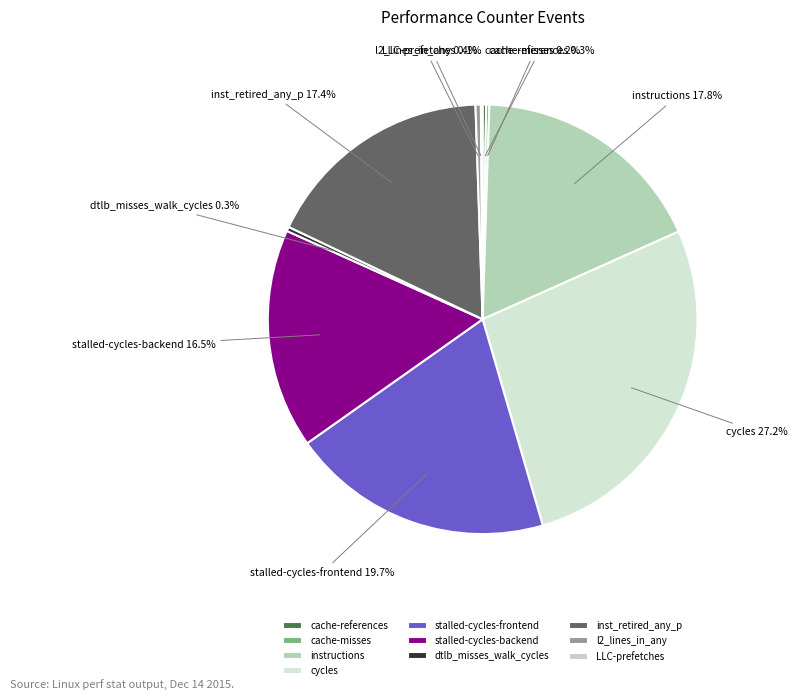

Is stalled-cycles-frontend the majority of the pie?

No